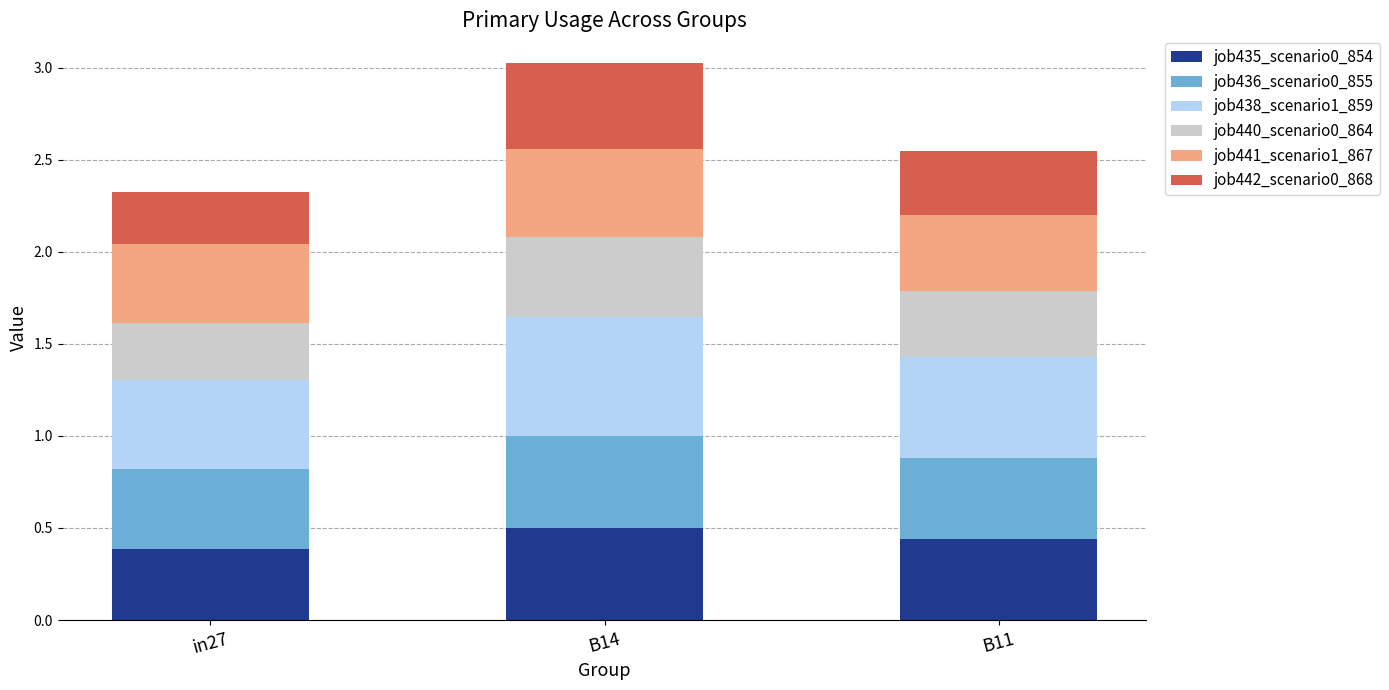

Are the bars grouped side by side (vs. stacked)?

No